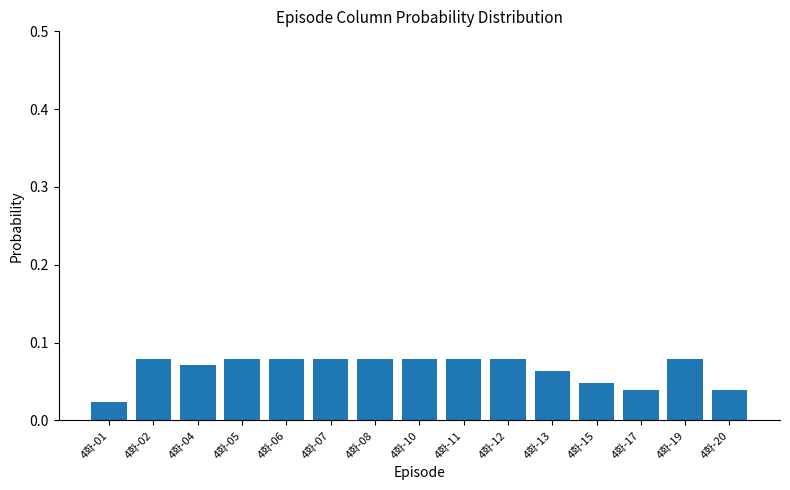

Is it true that the value at 4화-19 is 0.0?

False